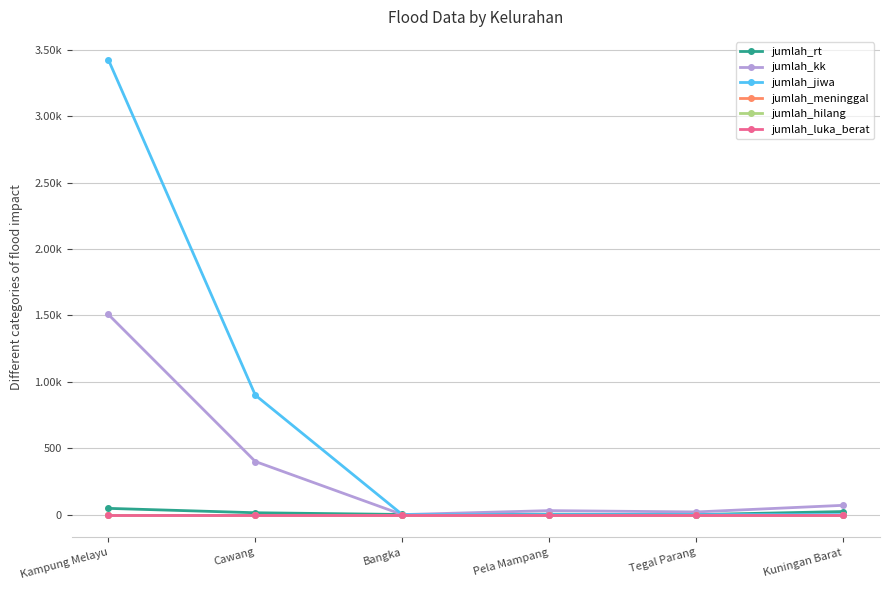

The value of jumlah_jiwa at Pela Mampang is 2382. True or false?

False